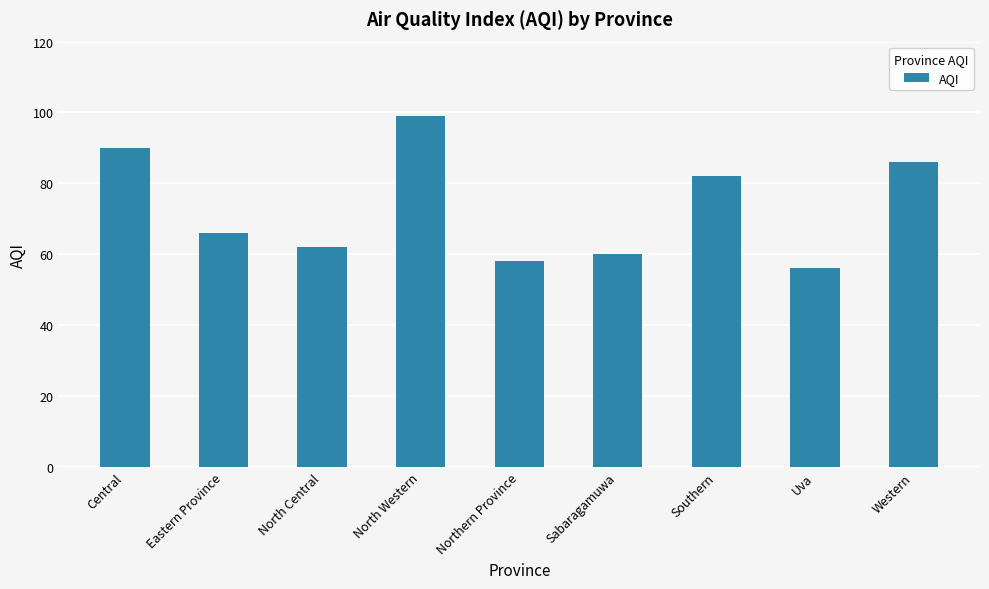

What is the value of the 2nd bar from the left?

66